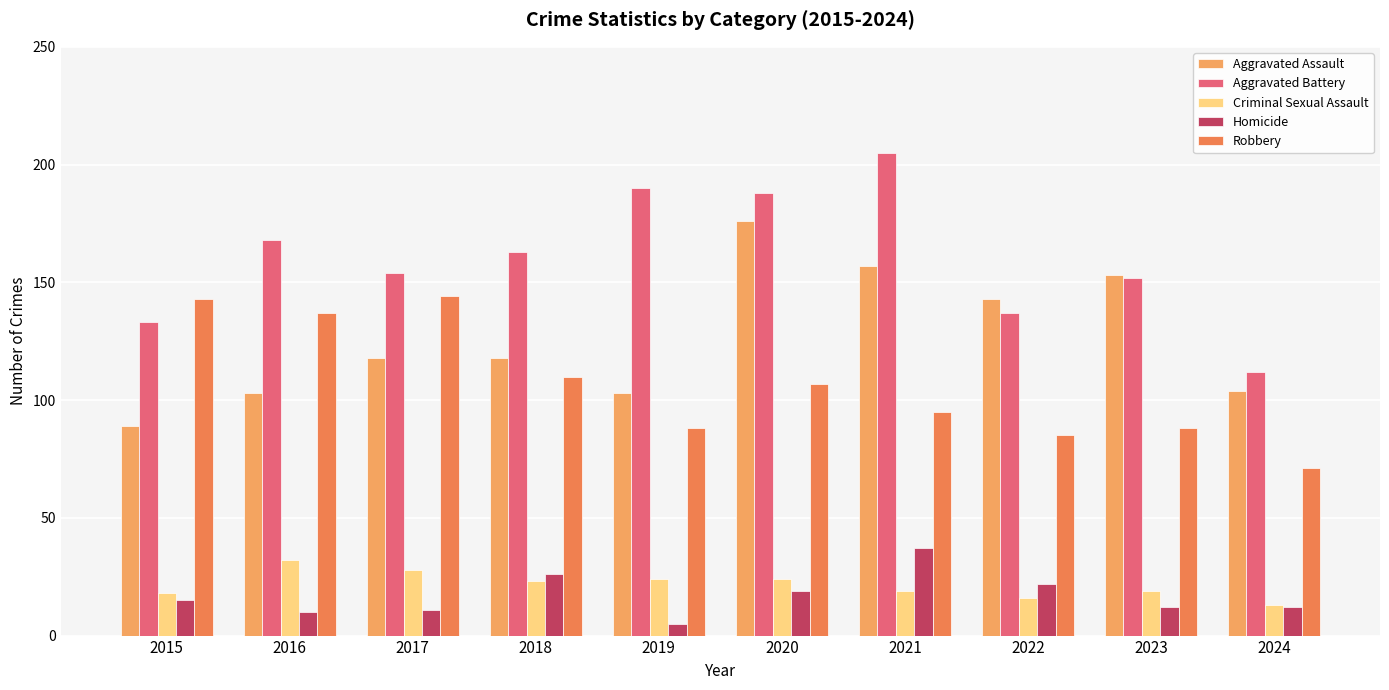

What is the approximate value of Aggravated Battery at 2021, to the nearest 10?

200